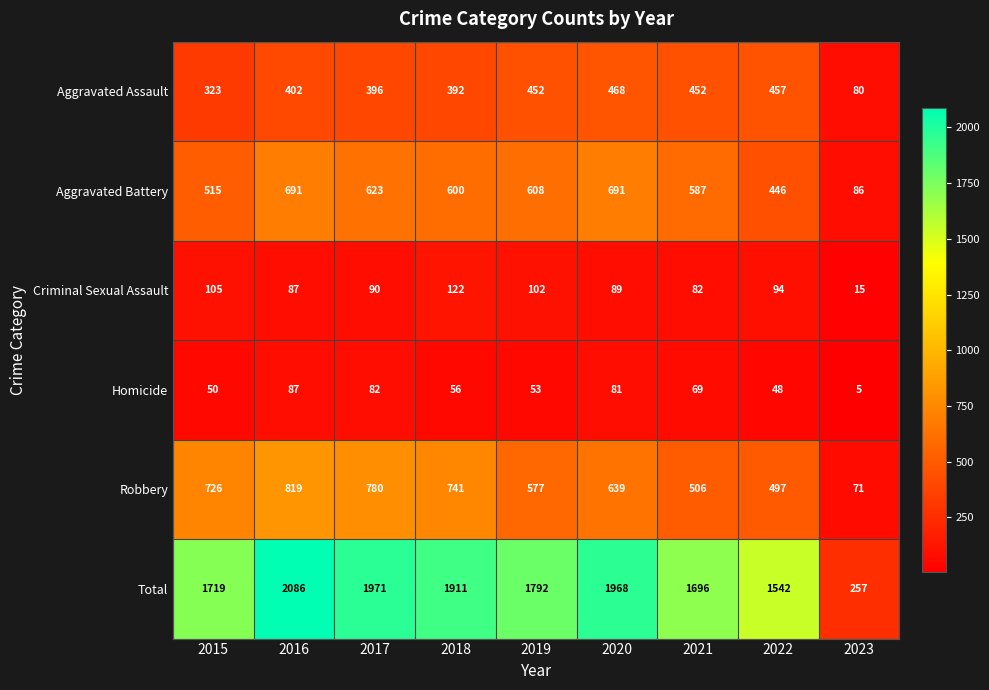

The value of Homicide at 2023 is 5. True or false?

True